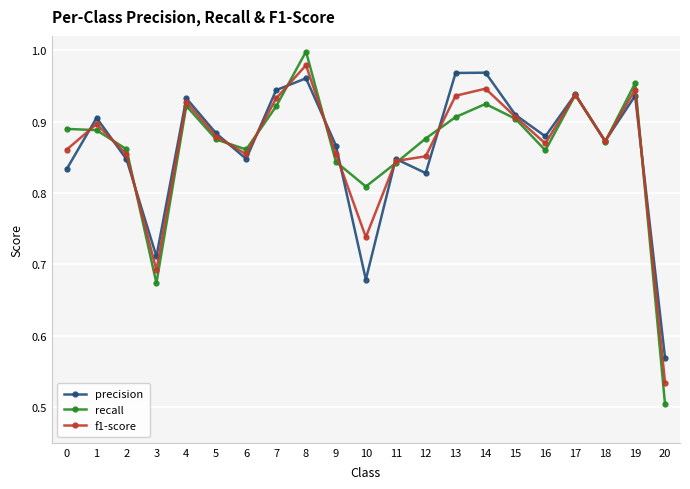

True or false: recall has a value of 1.1 at 11.

False